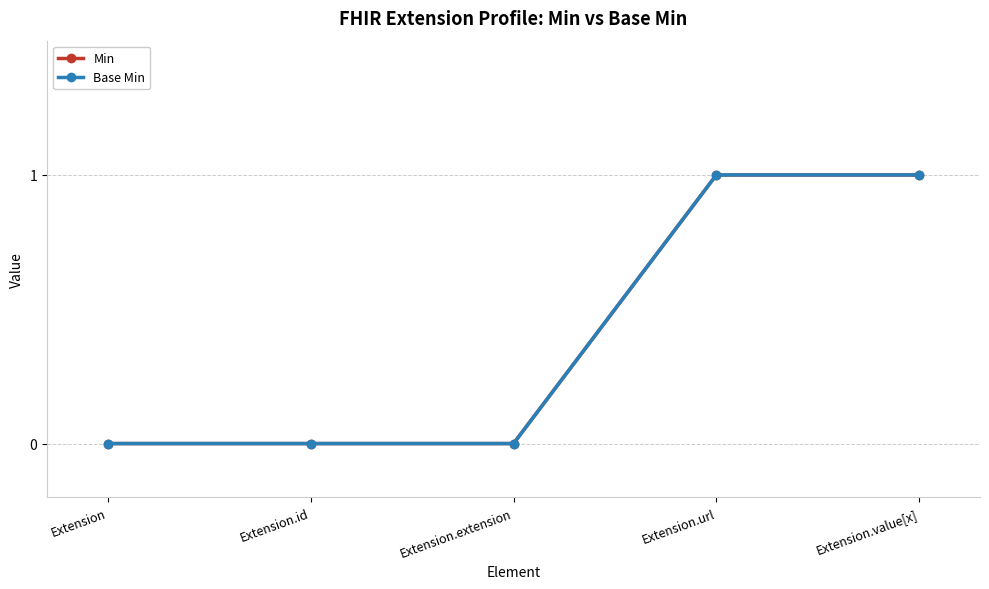

Is this an area chart (filled region under the line)?

No